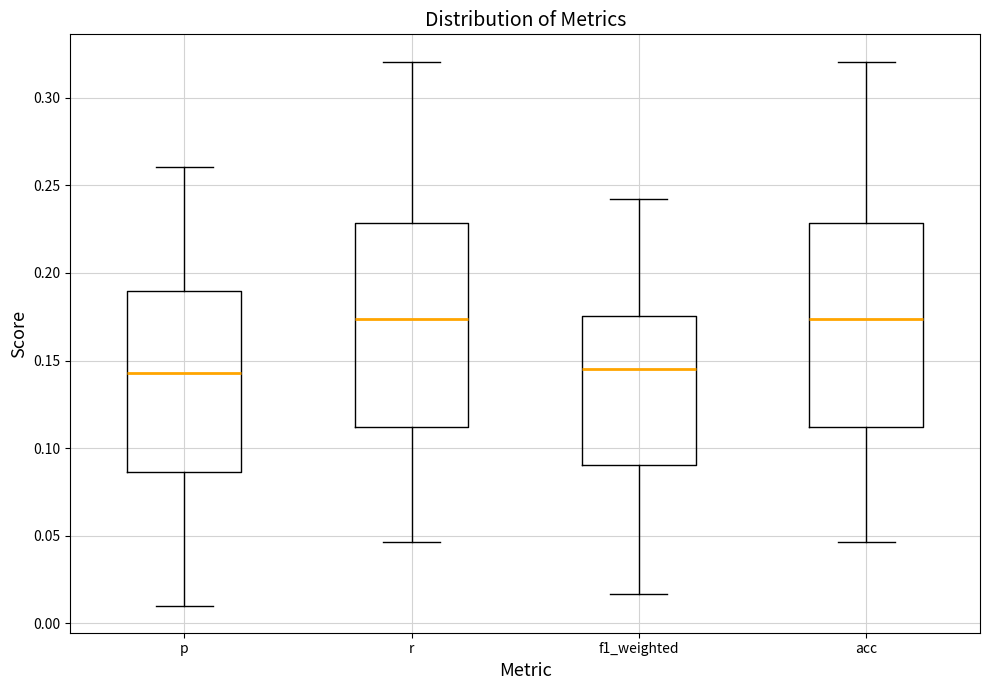

Where does the upper whisker of the box for p end on the y-axis? The values are not printed on the chart, so give them approximately, as read against the axis.

0.260